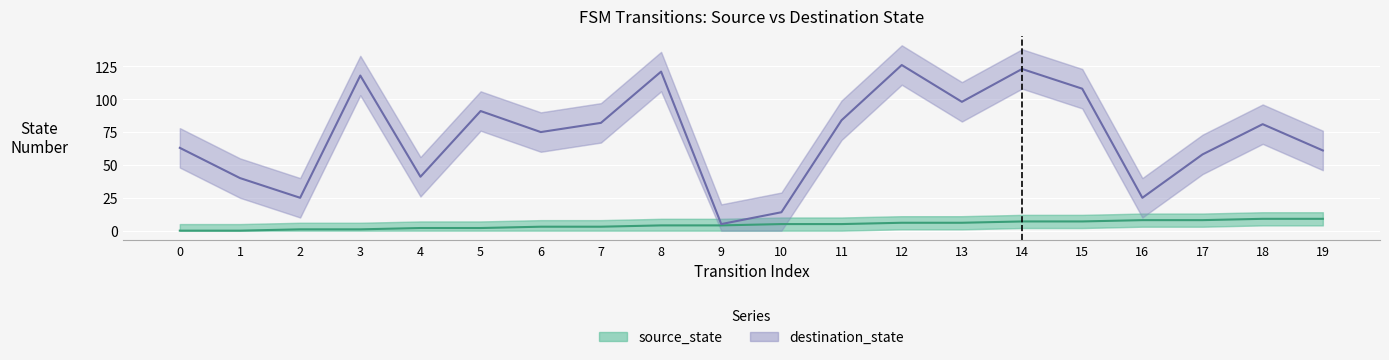

Rank the categories by destination_state value from lowest to highest.

9, 10, 2, 16, 1, 4, 17, 19, 0, 6, 18, 7, 11, 5, 13, 15, 3, 8, 14, 12